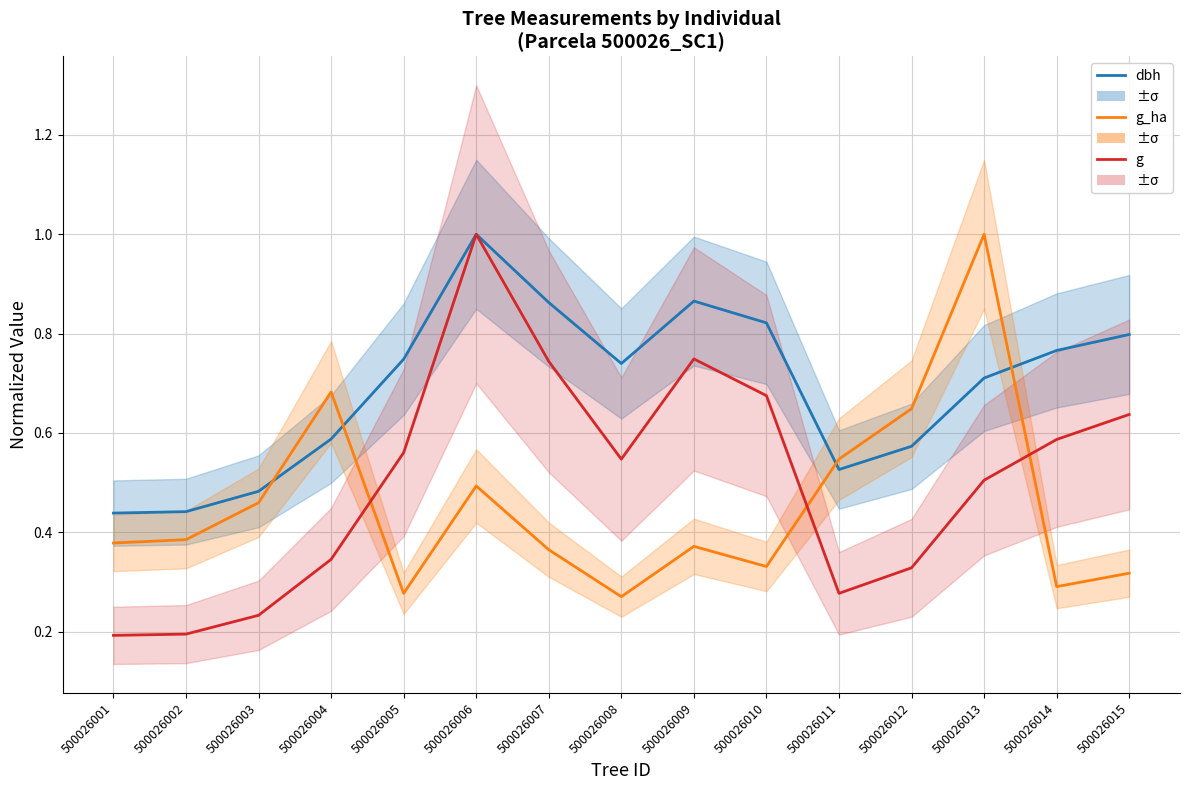

At which label is dbh (norm) closest to 0?

500026001